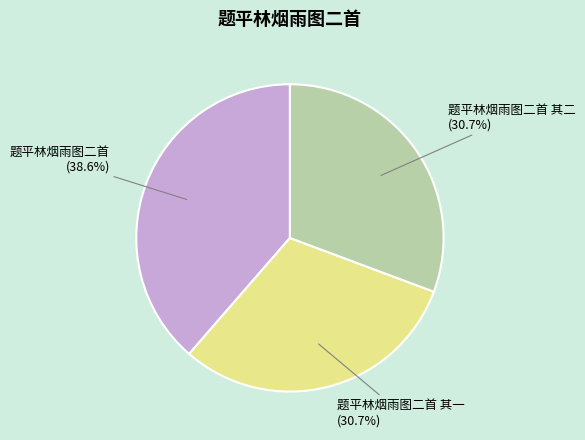

What percentage is NOT represented by 题平林烟雨图二首 其一?

69.3%